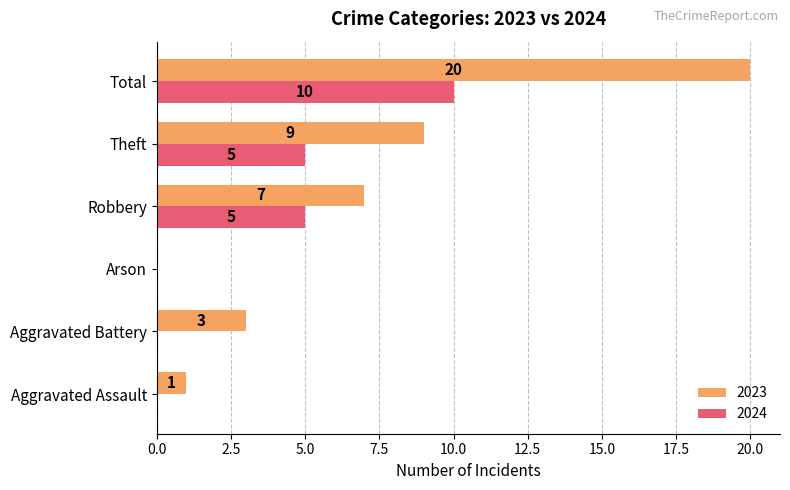

Count the number of data series in this chart.

2